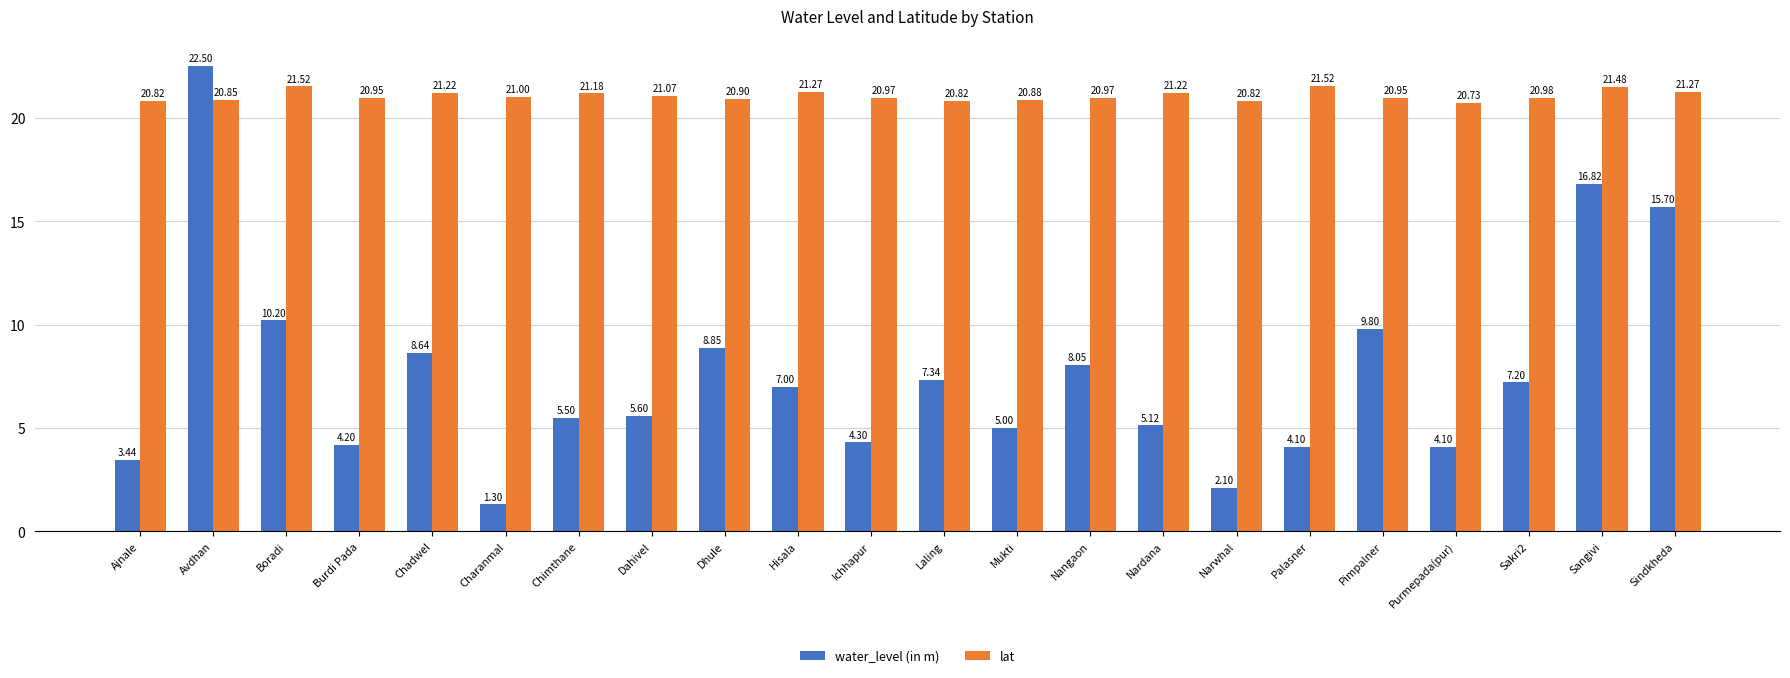

Which category has the highest value across all series?

Avdhan